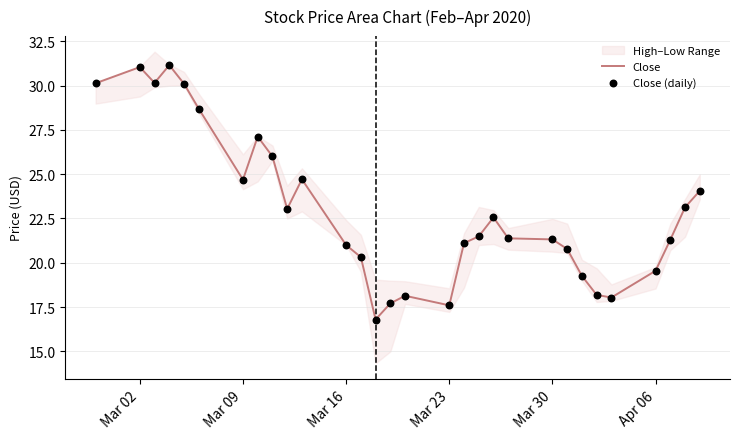

Which series contains the highest Y value?

Close